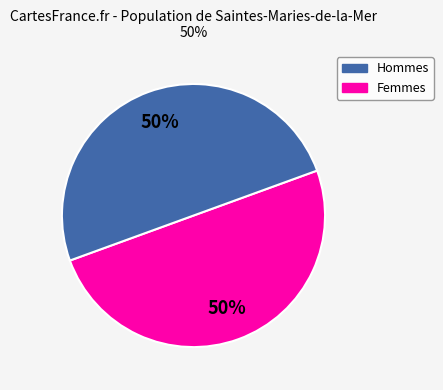

To the nearest percent, what is the average slice percentage?

50%